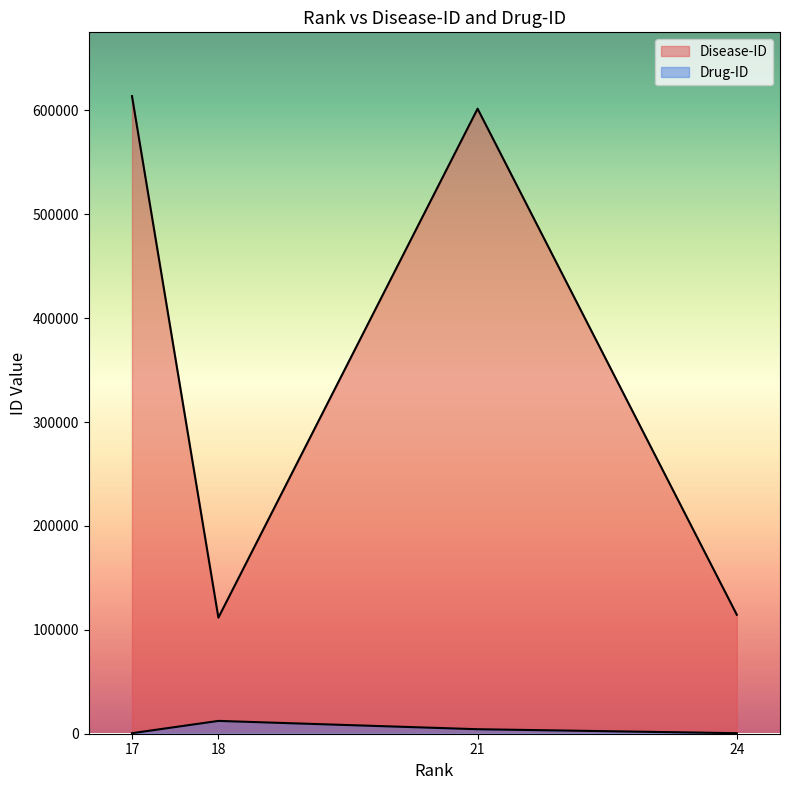

Does the chart have visible grid lines?

No